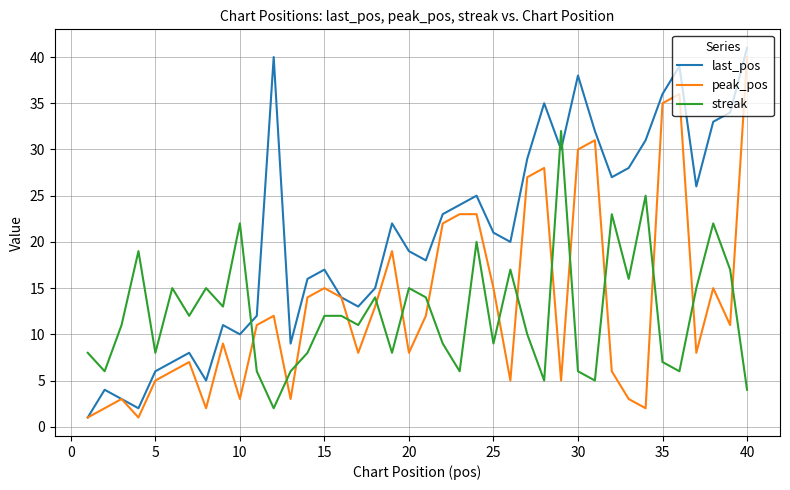

How many interior local valleys does the last_pos series have?

10